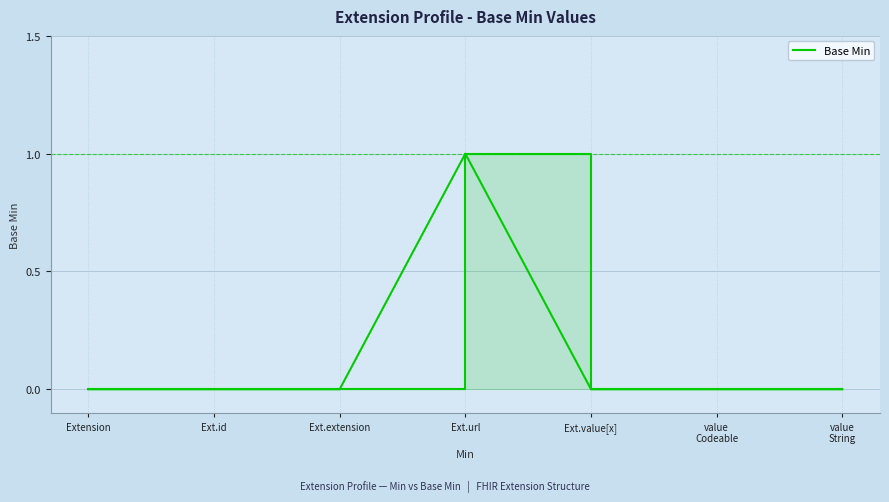

True or false: the data has more than 0 interior local peaks.

True